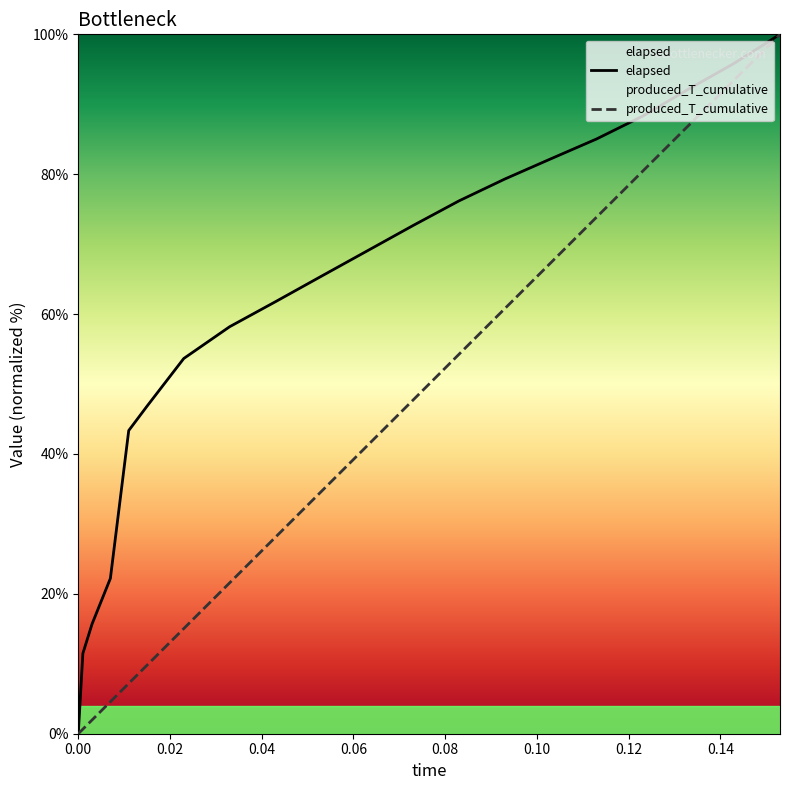

True or false: produced_T_cumulative and elapsed intersect in this chart.

False